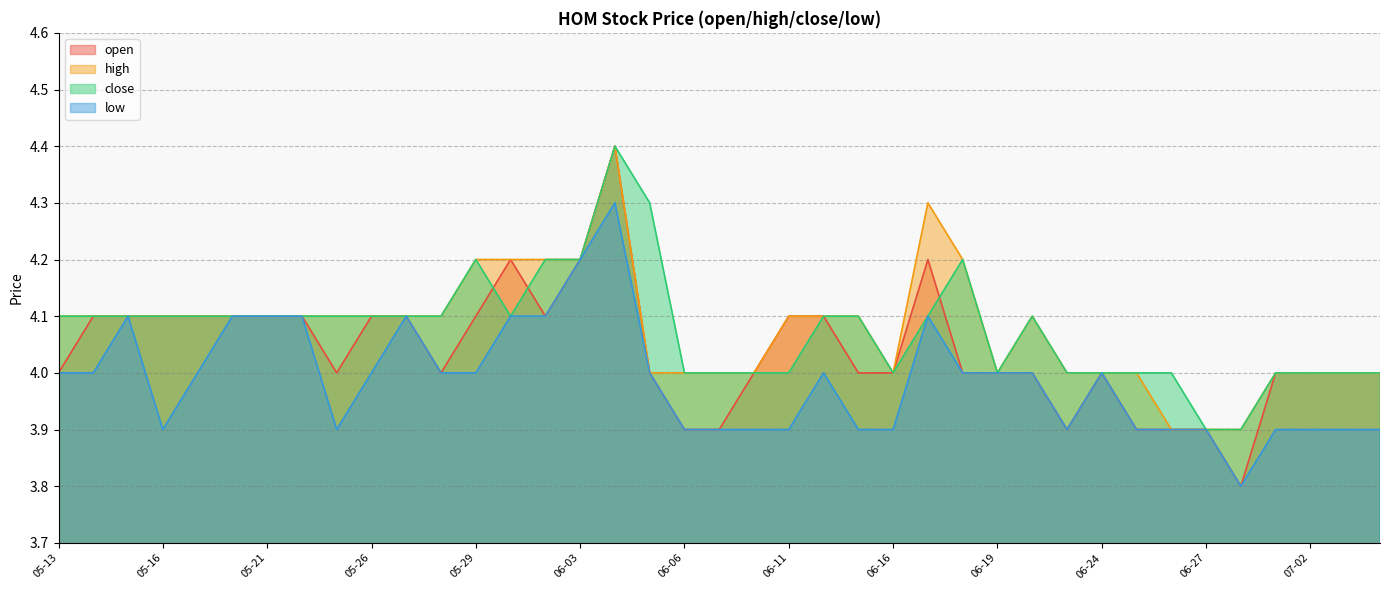

The value of low at 05-19 is 4.0. True or false?

True